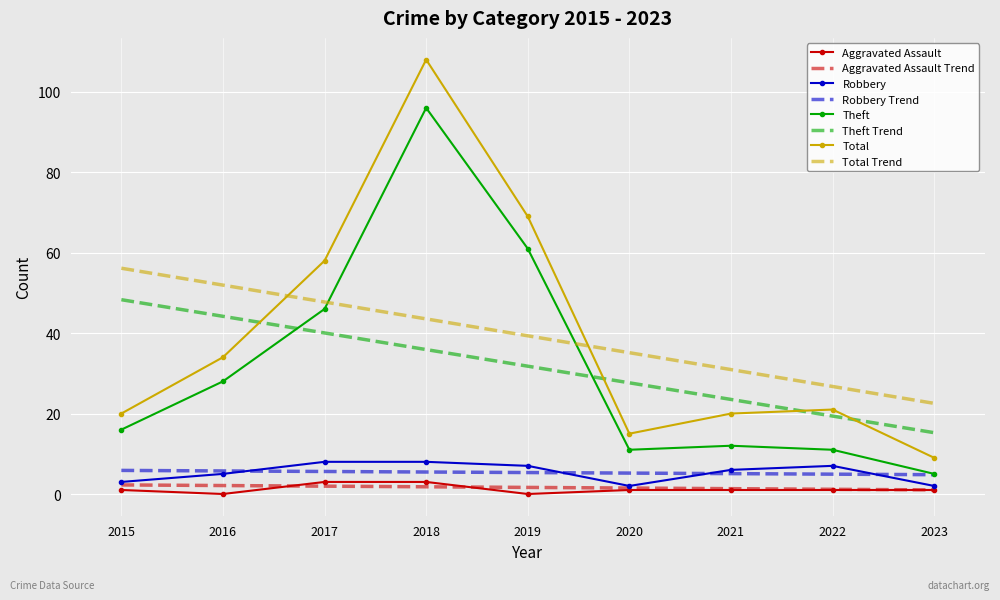

At 2018, list the series in order from smallest to largest.

Aggravated Assault Trend, Aggravated Assault, Robbery Trend, Robbery, Theft Trend, Total Trend, Theft, Total